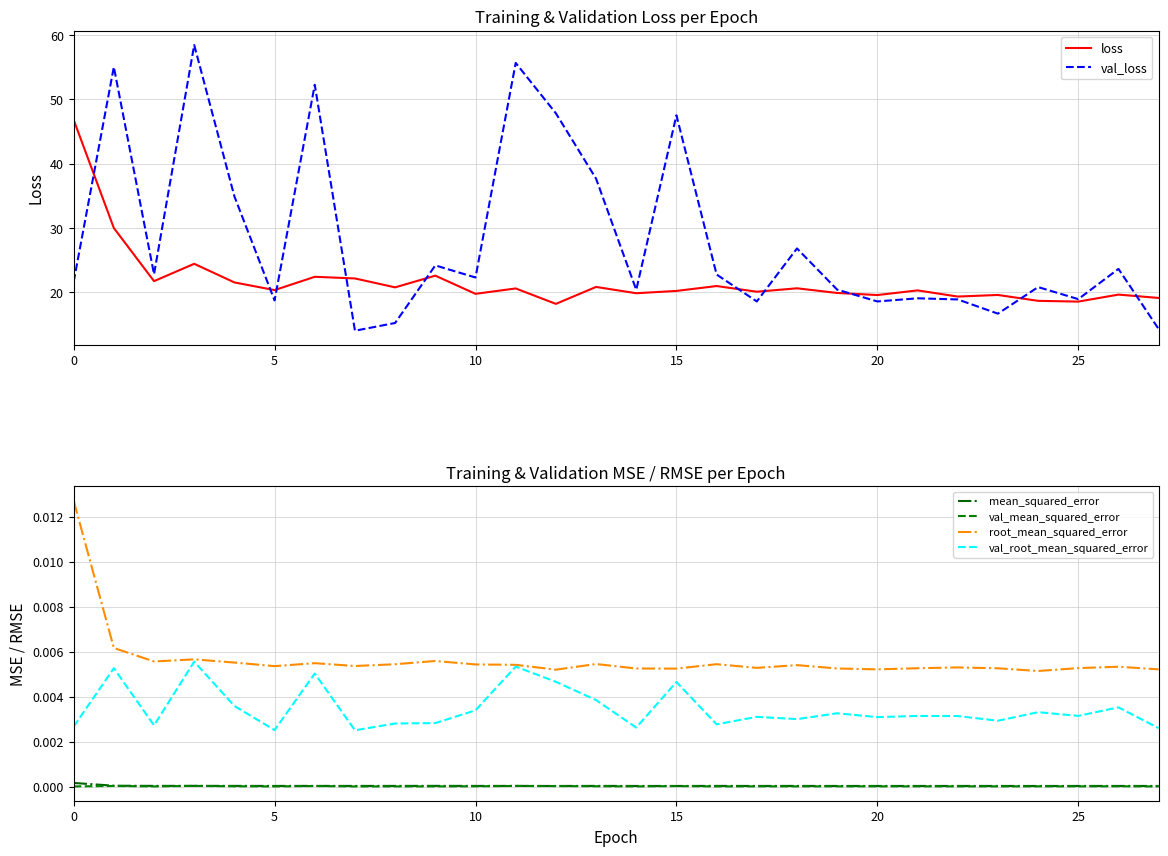

Does the chart display data point markers on the line(s)?

No